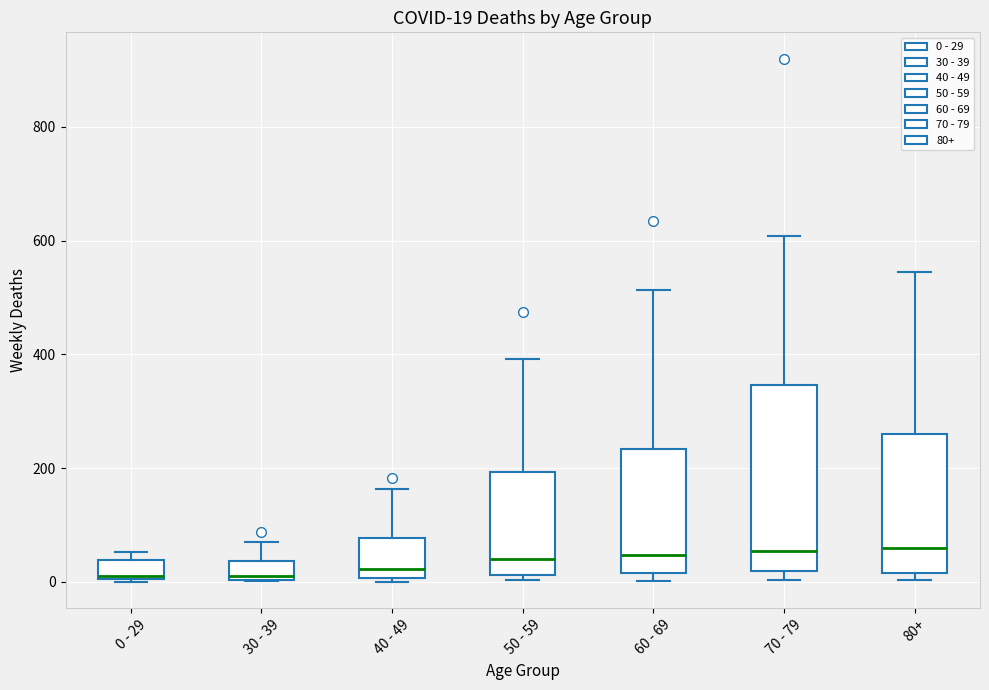

Comparing the boxes themselves (not the whiskers), which one is the tallest?

70 - 79